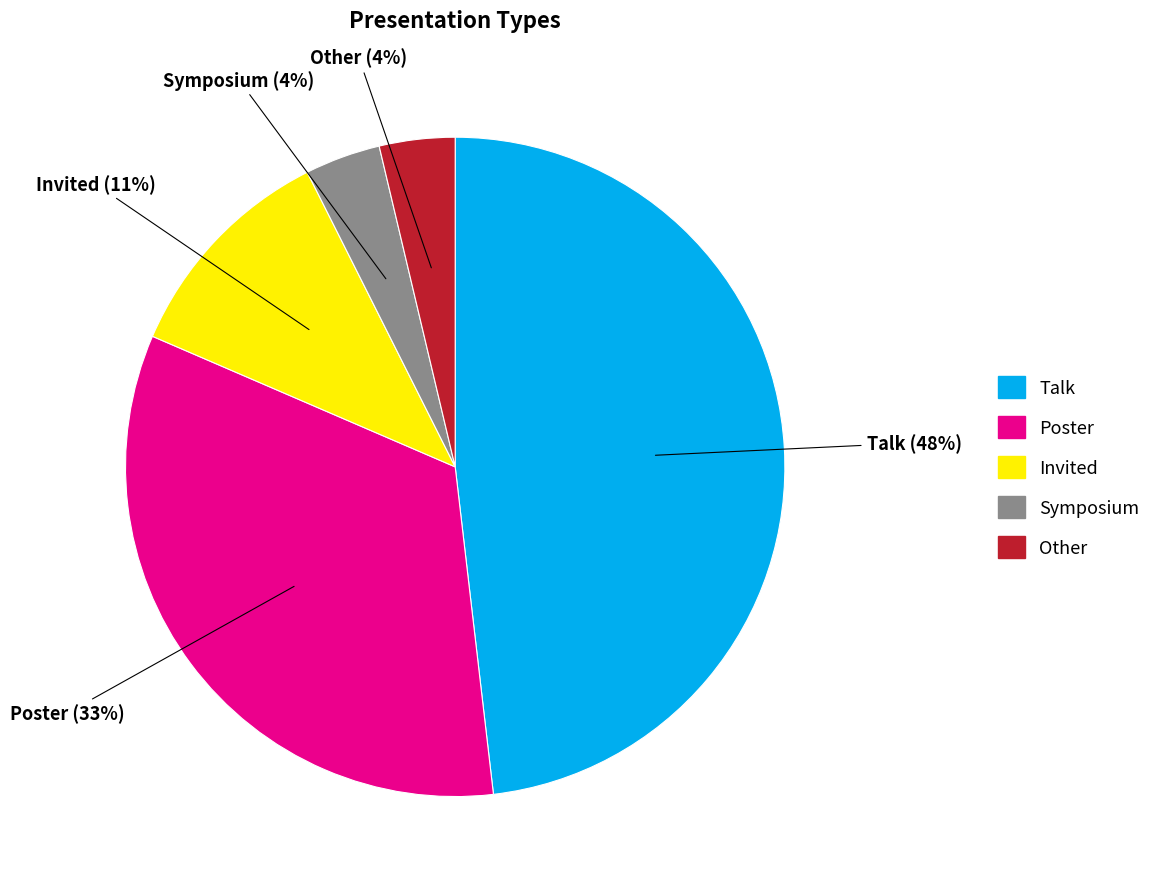

To the nearest percent, what is the combined percentage of Invited and Talk?

59%